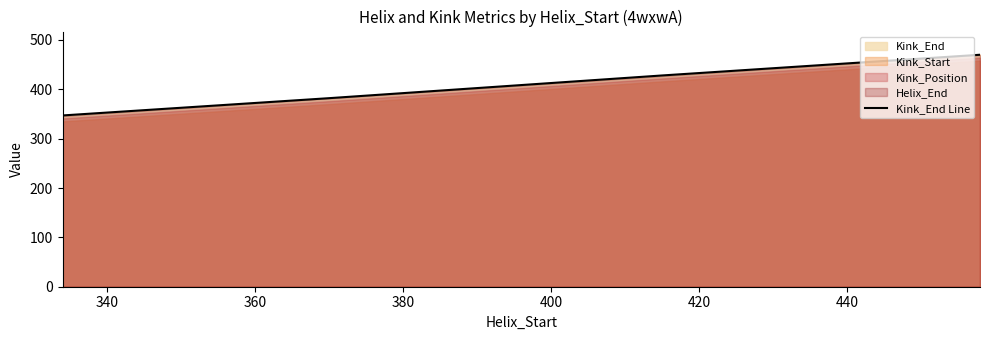

What is the minimum value shown in the chart?

347